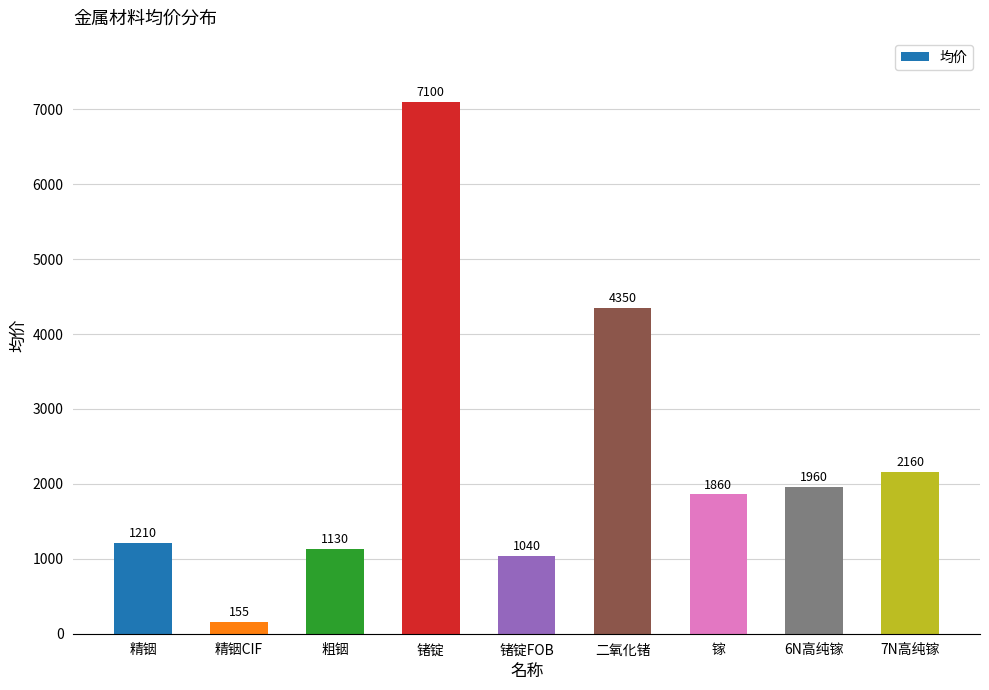

What is the sum of all values?

20965